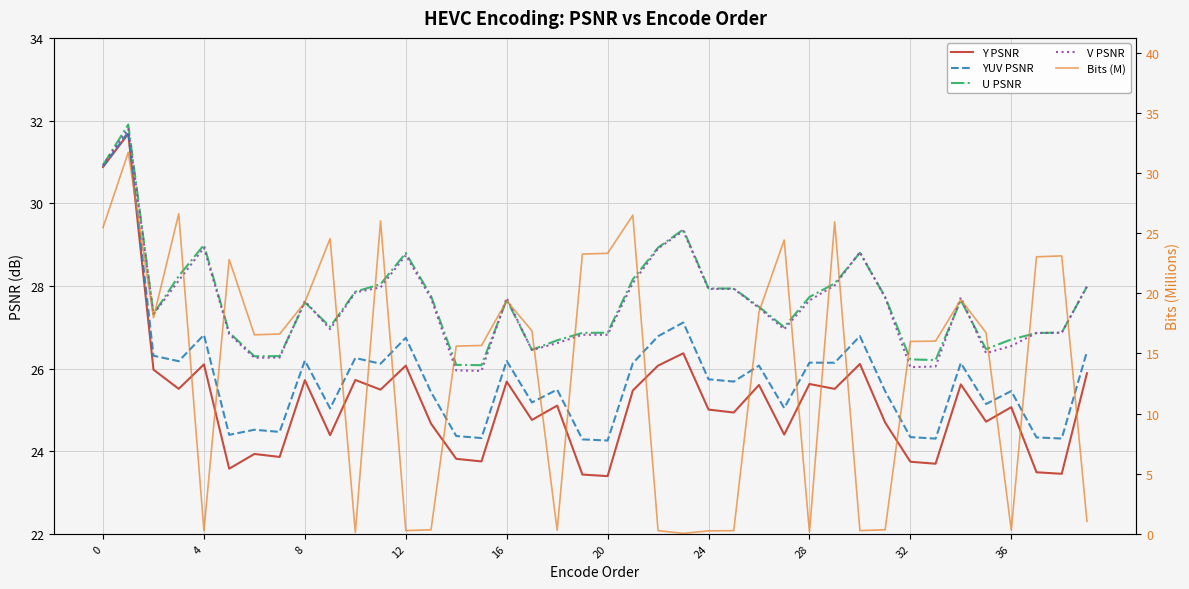

What is the highest value of the YUV PSNR series?

31.7